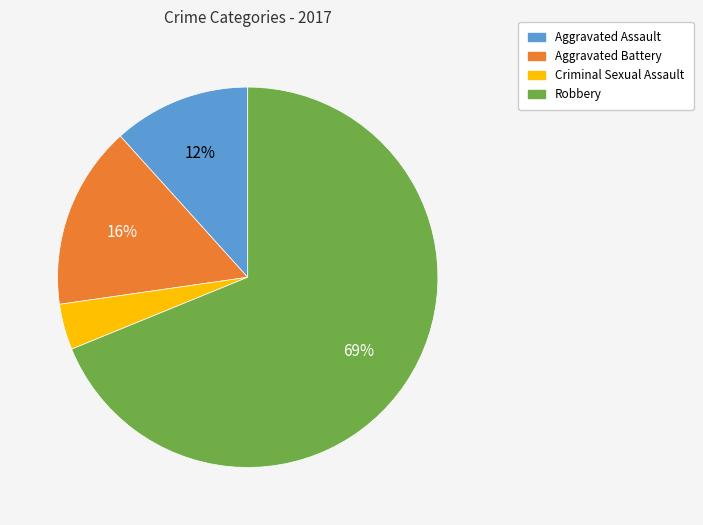

To the nearest percent, what portion does Criminal Sexual Assault represent?

4%